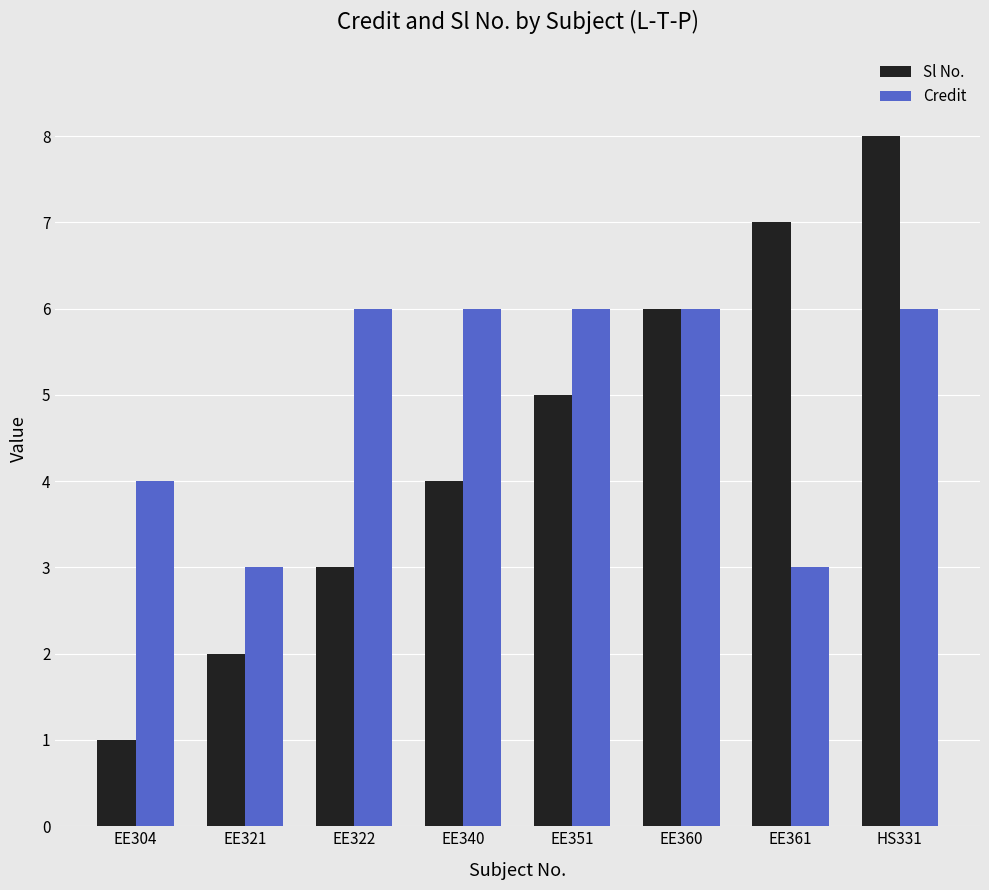

Reading left to right, list all the values displayed in this chart.

Sl No.: EE304=1	EE321=2	EE322=3	EE340=4	EE351=5	EE360=6	EE361=7	HS331=8
Credit: EE304=4	EE321=3	EE322=6	EE340=6	EE351=6	EE360=6	EE361=3	HS331=6